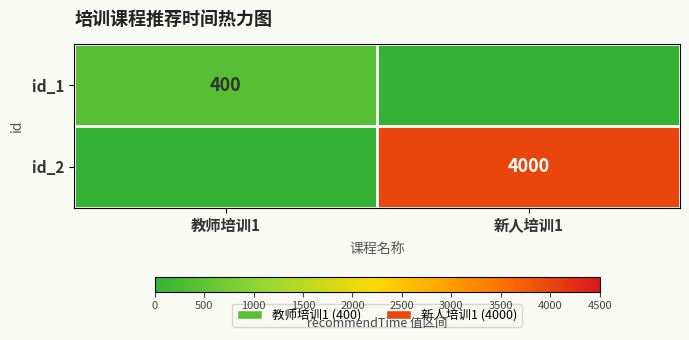

True or false: id_2 has a value of 6966 at 新人培训1.

False